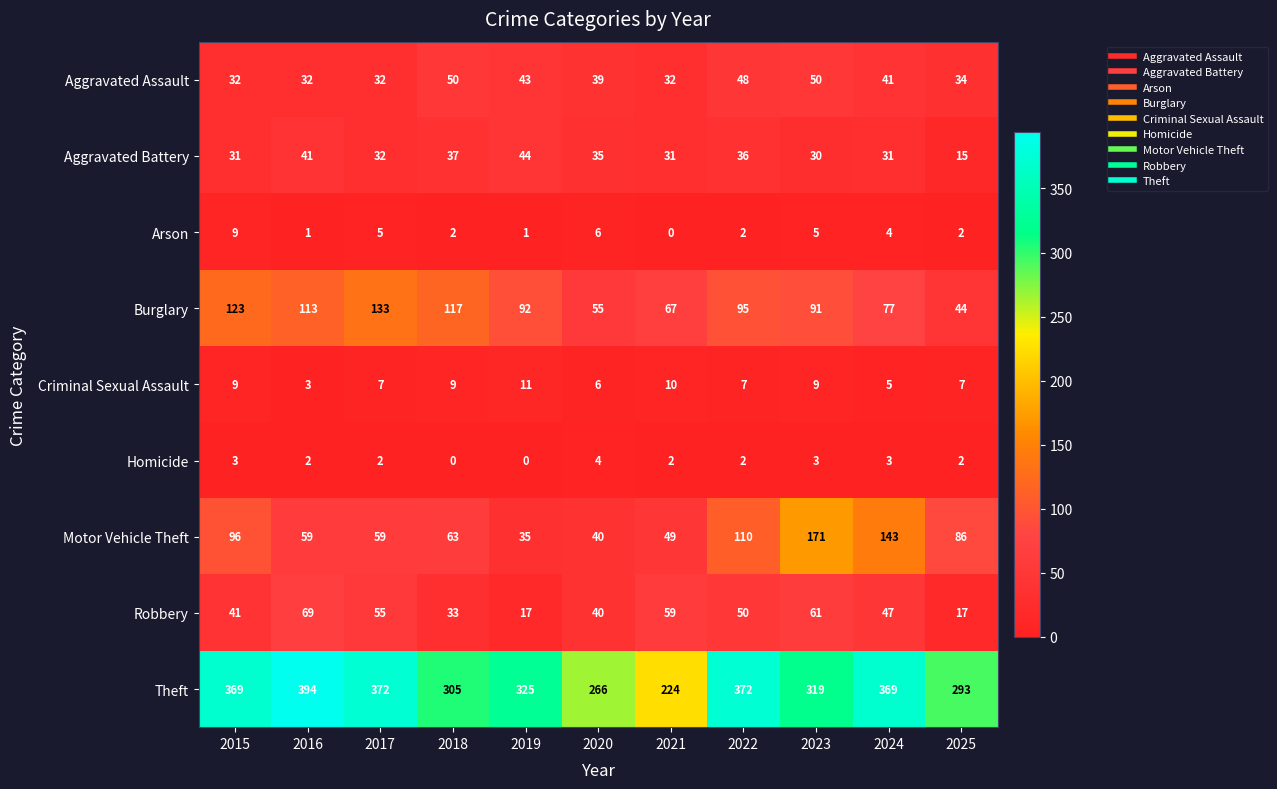

At which category is the sum across all series the highest?

2023